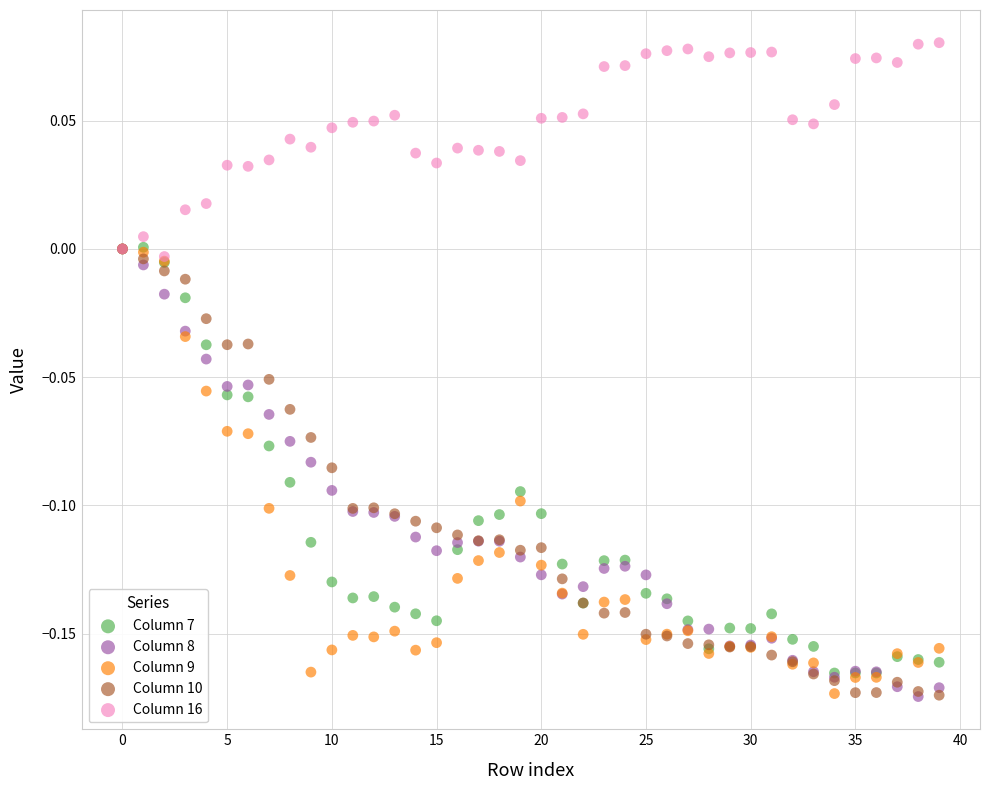

What are all the series names shown in the legend?

Column 7, Column 8, Column 9, Column 10, Column 16